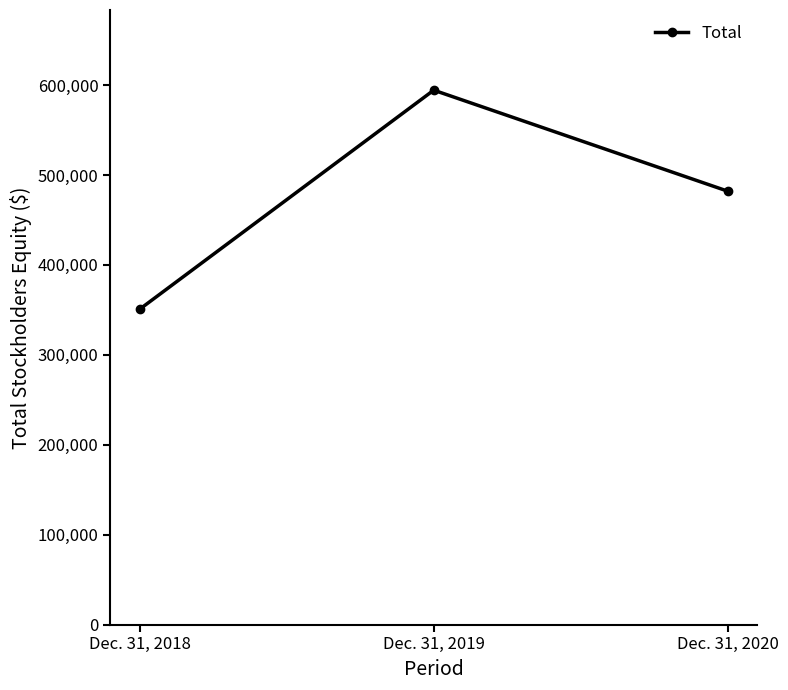

Rank the categories by value from highest to lowest.

Dec. 31, 2019, Dec. 31, 2020, Dec. 31, 2018